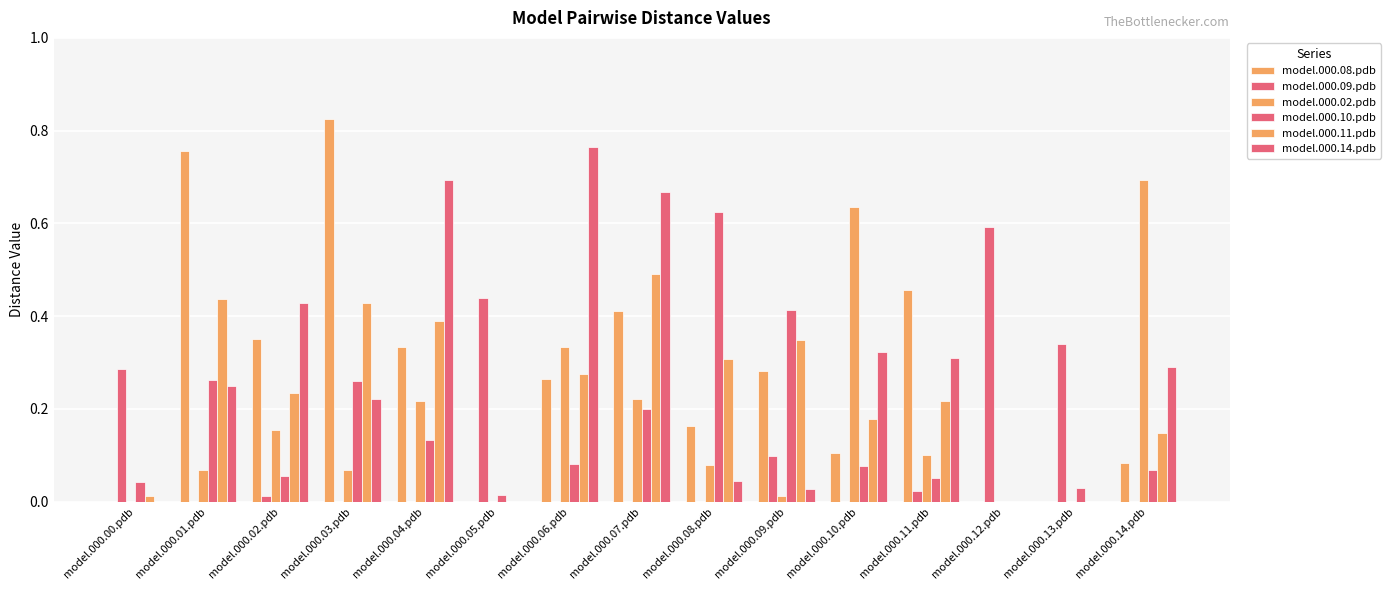

Reading left to right, transcribe all the data shown in this chart.

model.000.08.pdb: 0.0	0.8	0.4	0.8	0.3	0.0	0.3	0.4	0.2	0.3	0.1	0.5	0.0	0.0	0.1
model.000.09.pdb: 0.3	0.0	0.0	0.0	0.0	0.4	0.0	0.0	0.0	0.1	0.0	0.0	0.6	0.3	0.0
model.000.02.pdb: 0.0	0.1	0.2	0.1	0.2	0.0	0.3	0.2	0.1	0.0	0.6	0.1	0.0	0.0	0.7
model.000.10.pdb: 0.0	0.3	0.1	0.3	0.1	0.0	0.1	0.2	0.6	0.4	0.1	0.1	0.0	0.0	0.1
model.000.11.pdb: 0.0	0.4	0.2	0.4	0.4	0.0	0.3	0.5	0.3	0.3	0.2	0.2	0.0	0.0	0.1
model.000.14.pdb: 0.0	0.2	0.4	0.2	0.7	0.0	0.8	0.7	0.0	0.0	0.3	0.3	0.0	0.0	0.3